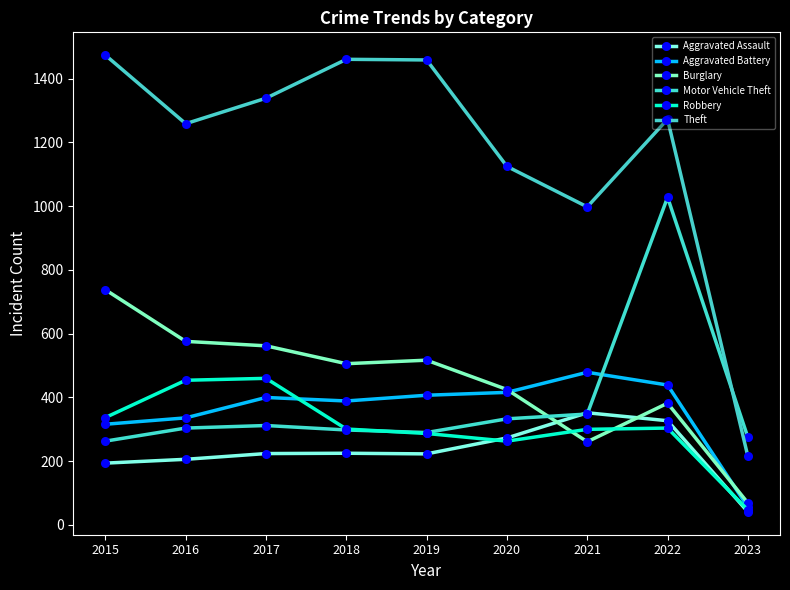

How many lines are shown in the chart?

6